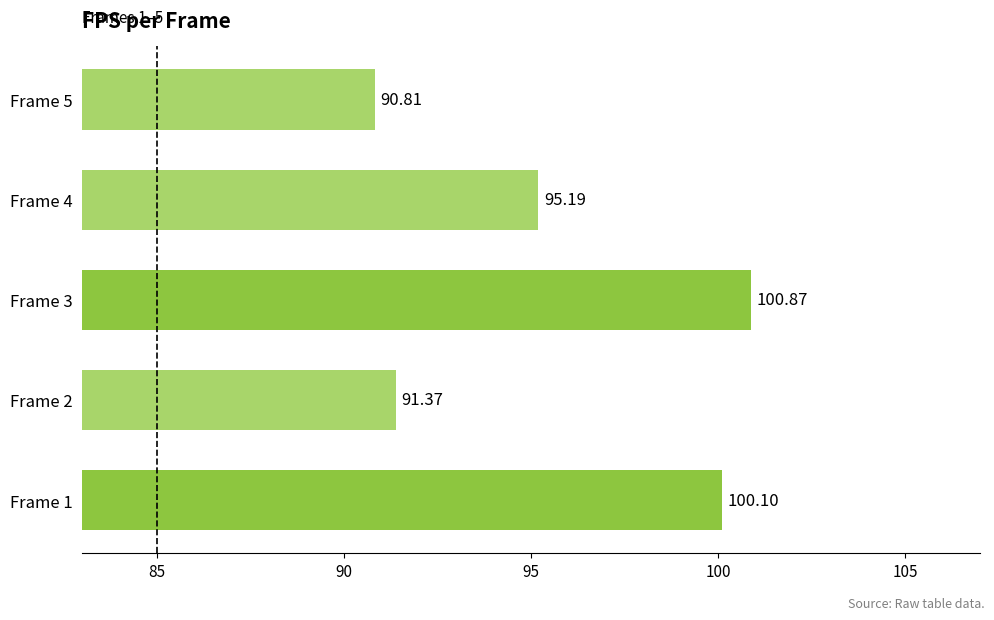

How many values are below 95?

2